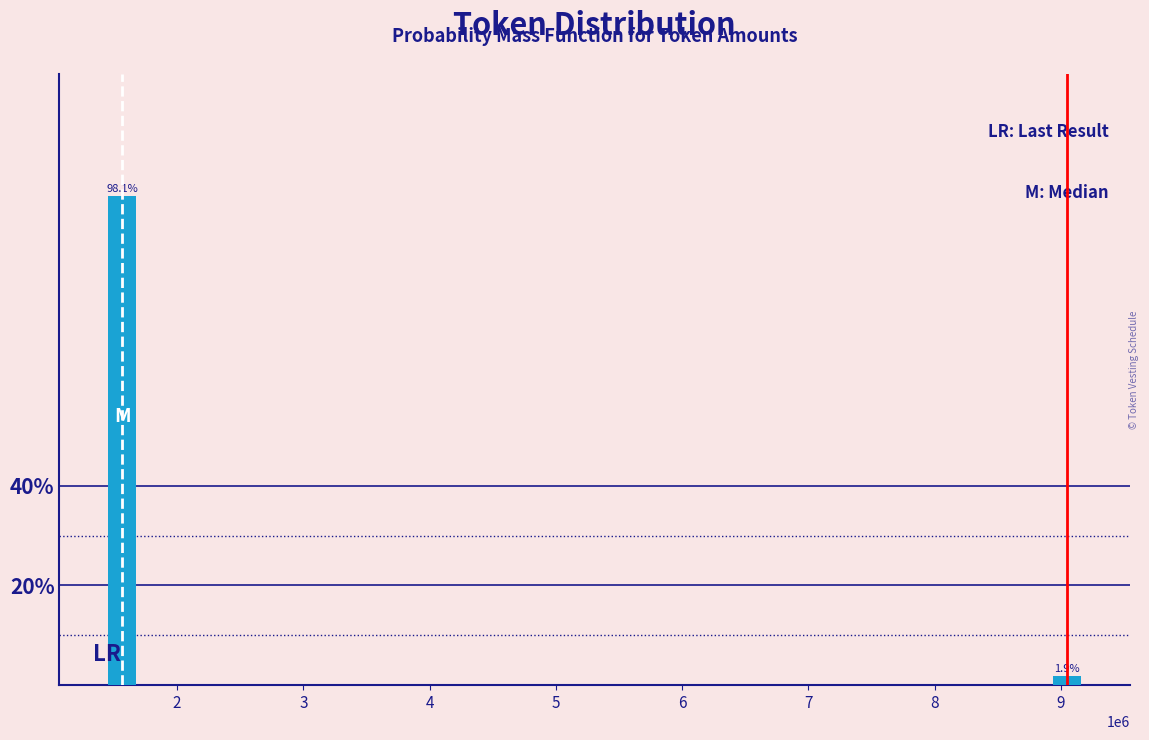

Reading right to left, extract all data points from this chart.

1.9	98.1